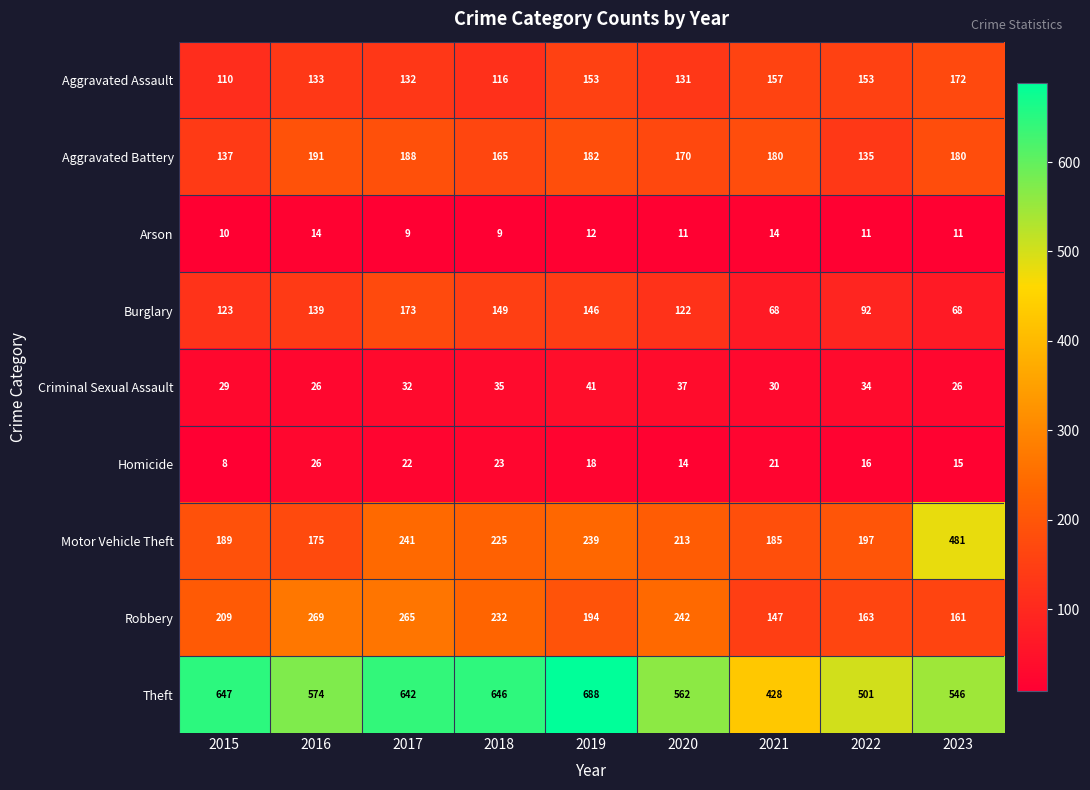

Is it true that Criminal Sexual Assault equals 29 at 2015?

True